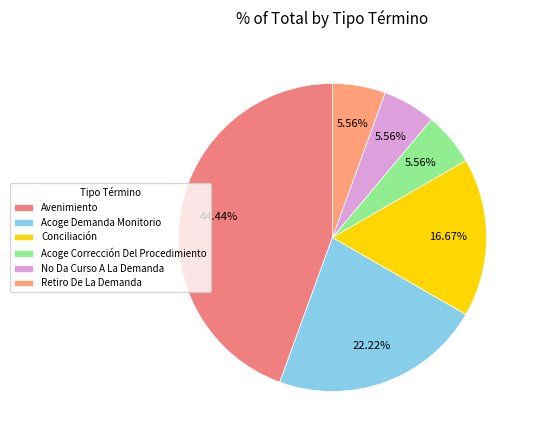

How many segments does this pie chart have?

6